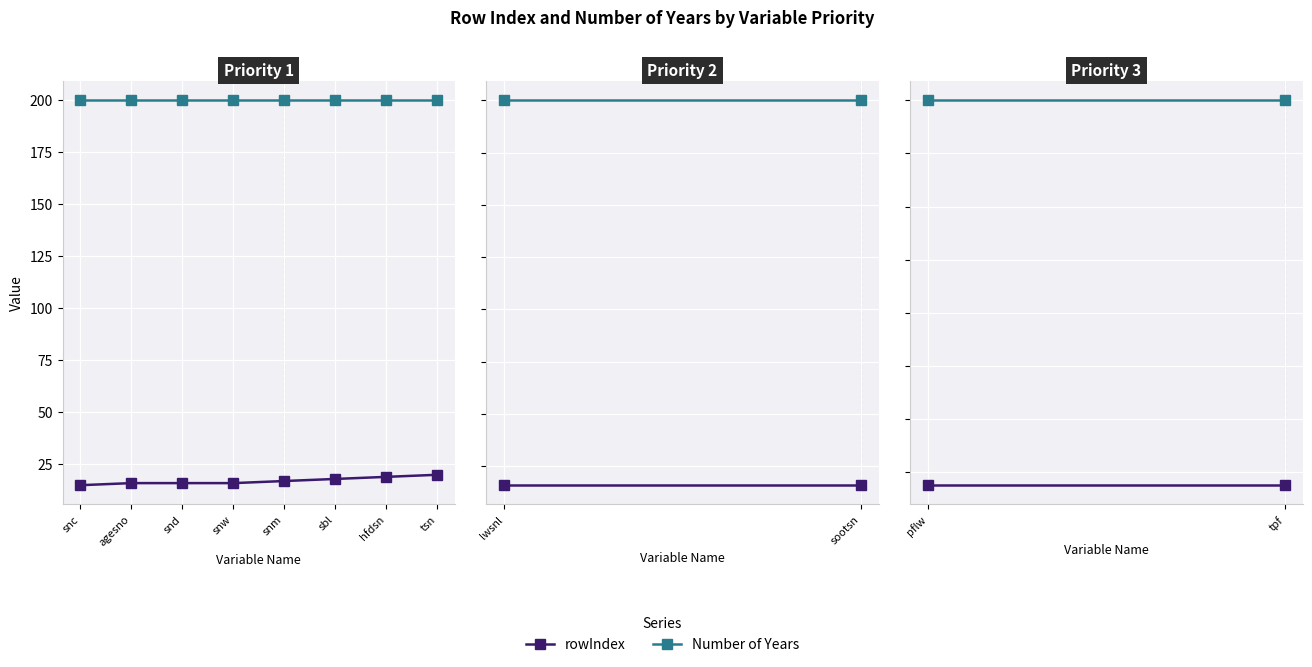

What is the greatest value displayed?

200